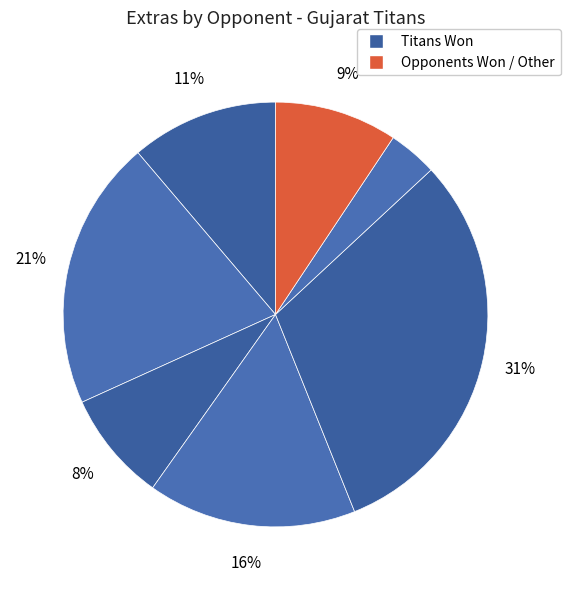

How many segments does this pie chart have?

7